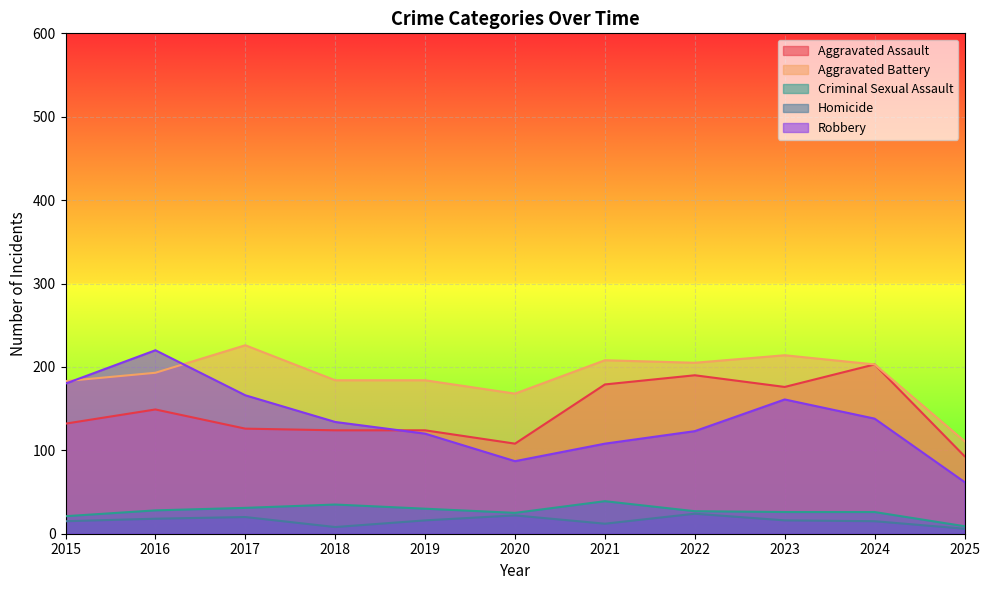

Where does the Robbery series first go above 134?

2015